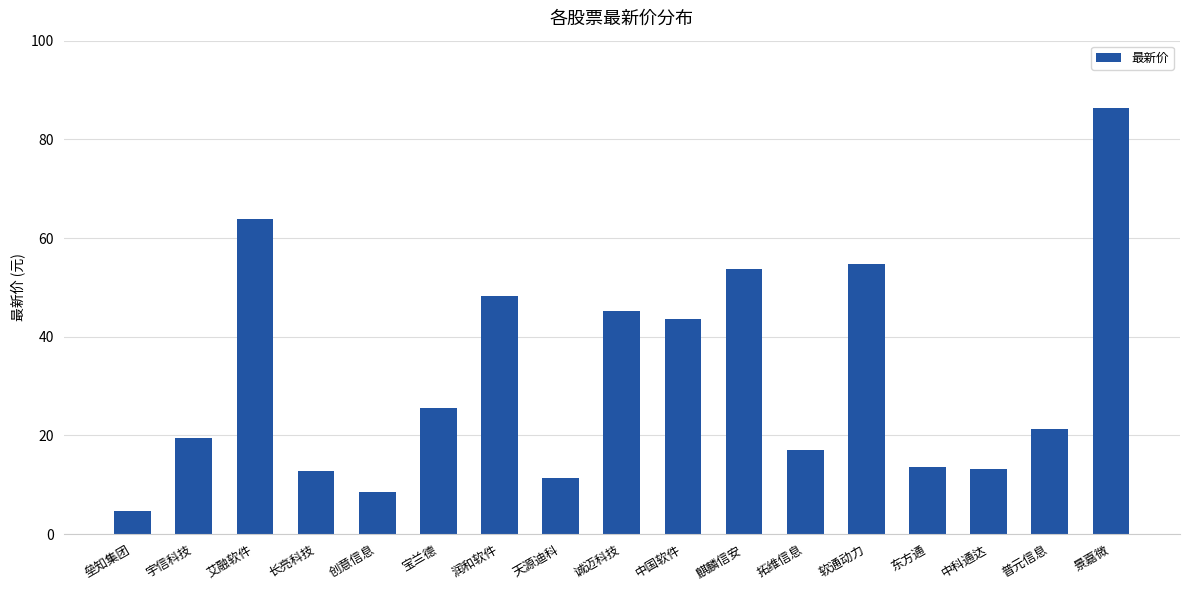

The chart shows a value of 45.2 at 诚迈科技. True or false?

True